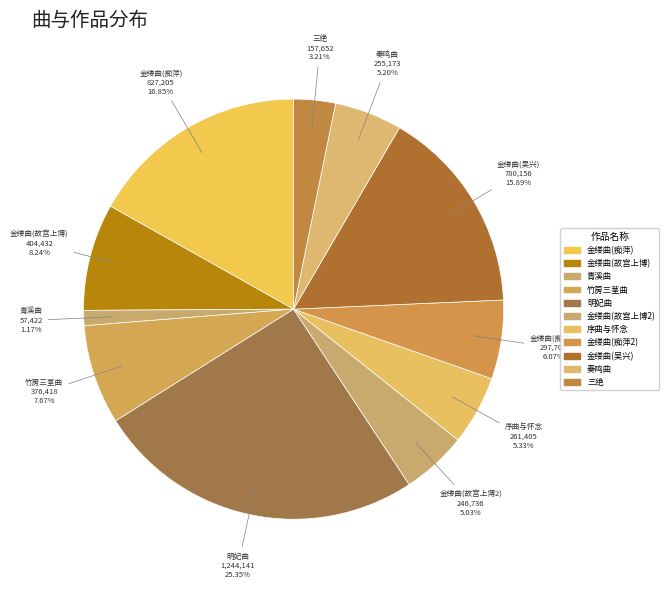

Is there a majority slice in this chart?

No